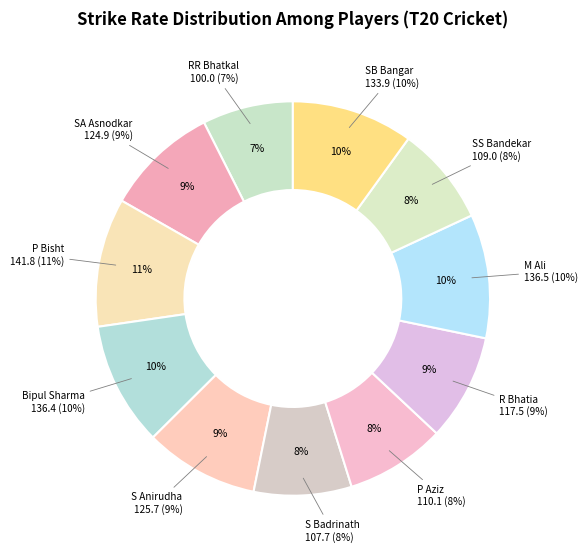

Rank the categories by value from lowest to highest.

RR Bhatkal, S Badrinath, SS Bandekar, P Aziz, R Bhatia, SA Asnodkar, S Anirudha, SB Bangar, Bipul Sharma, M Ali, P Bisht